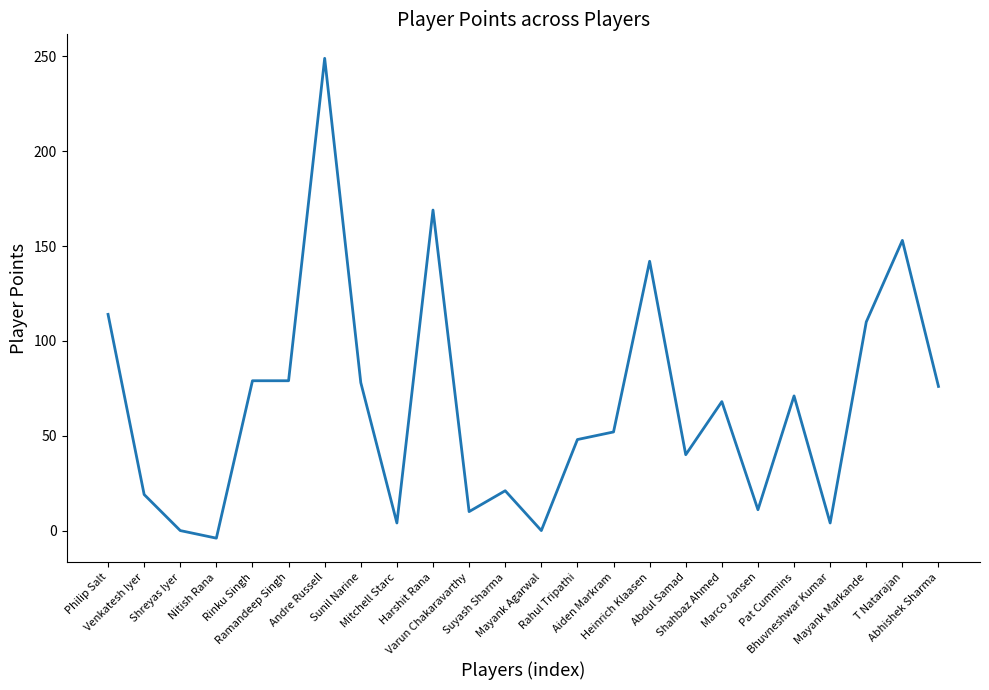

How many values are below 68?

12